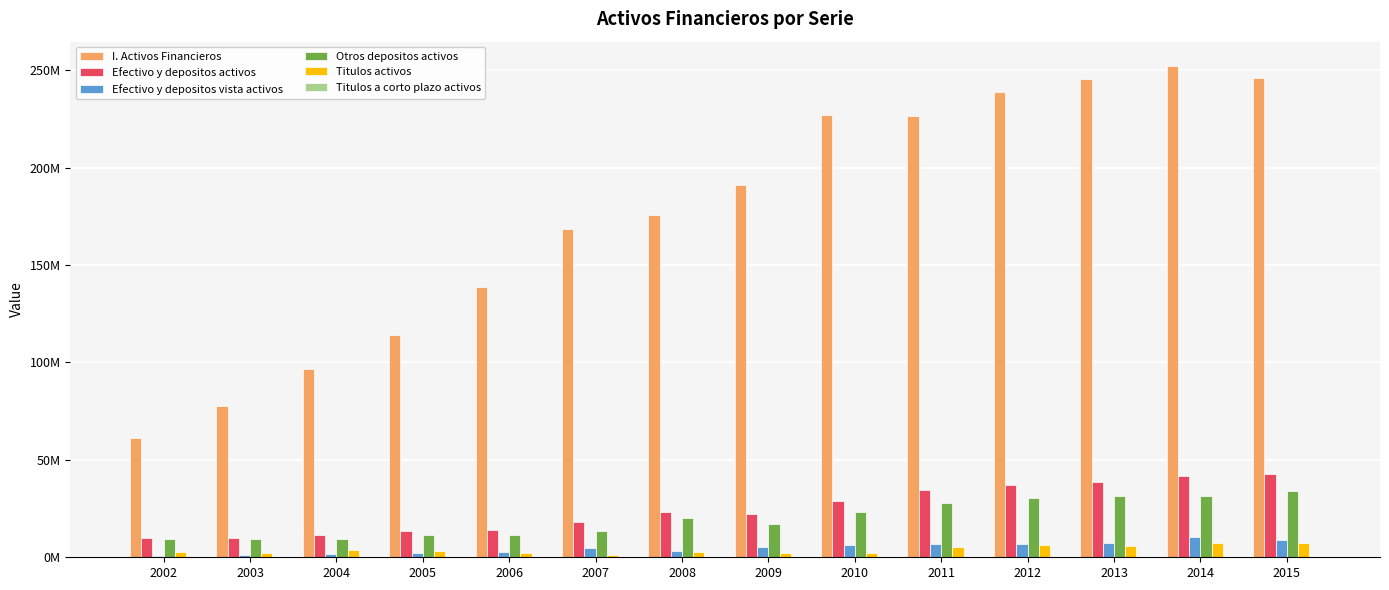

Does the chart contain stacked bars?

No